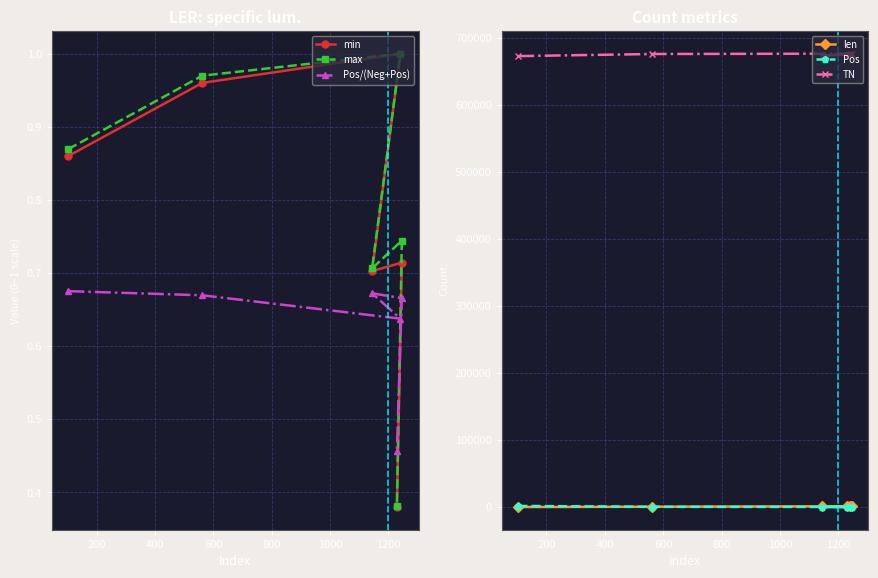

Which series has the largest total across all categories?

TN